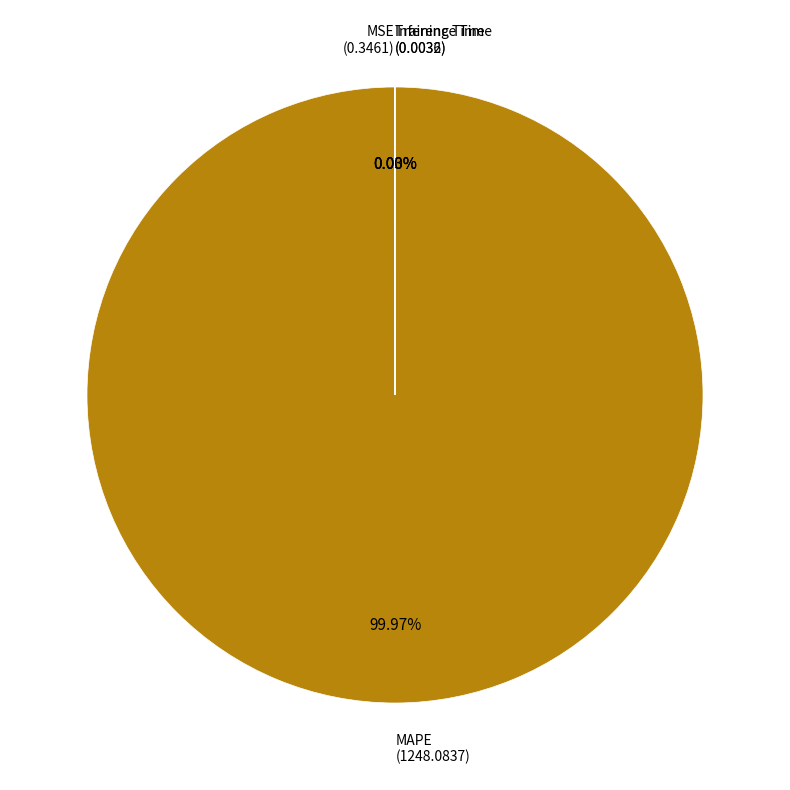

Is there a majority slice in this chart?

Yes